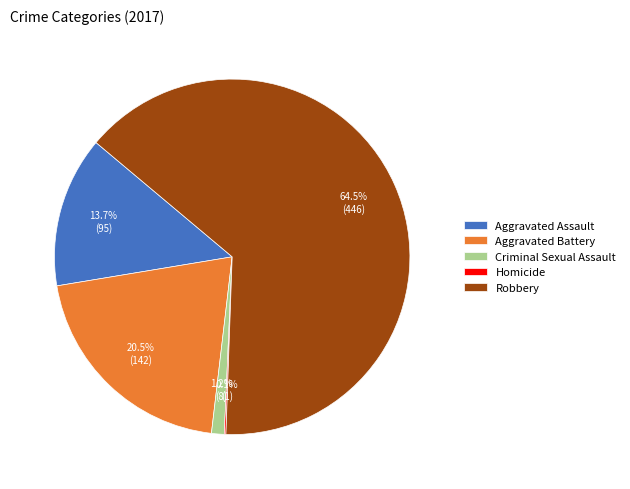

To the nearest percent, what is the average slice percentage?

20%